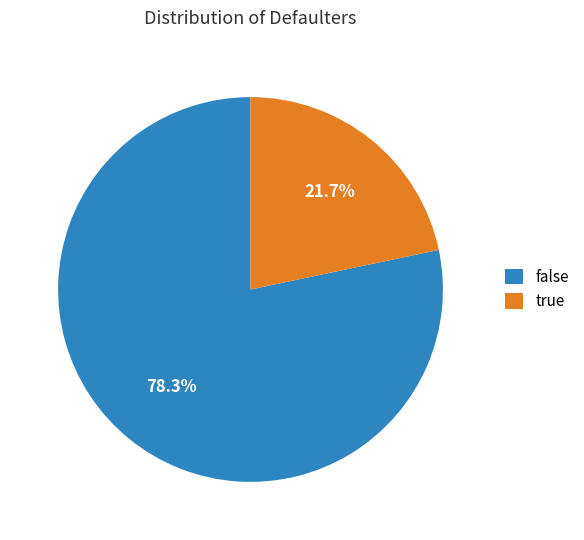

Does any single category account for the majority?

Yes